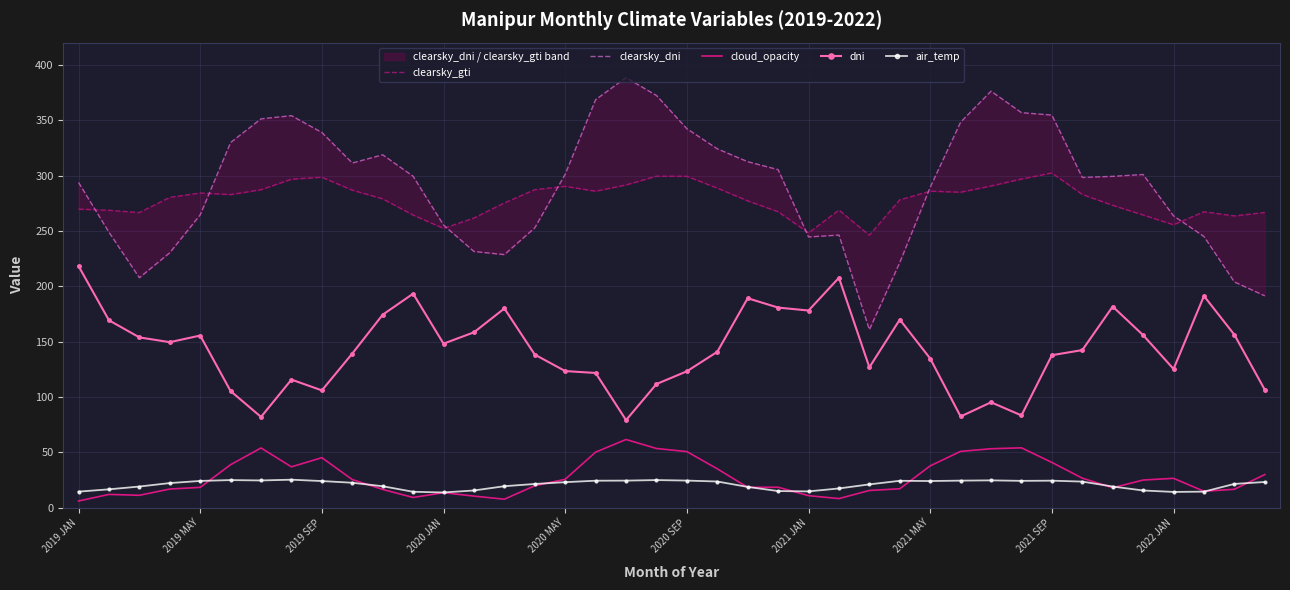

The clearsky_dni series shows 231.4 at 13. True or false?

True